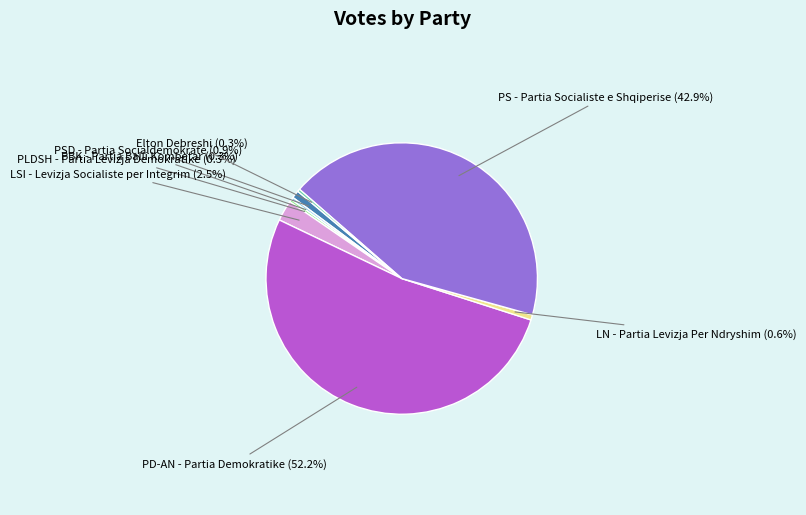

Is there any slice that represents more than half of the pie?

Yes